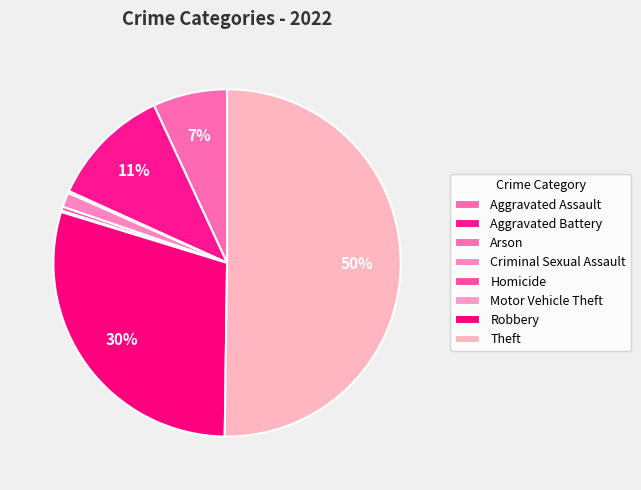

What is the smallest slice in the pie chart?

Motor Vehicle Theft